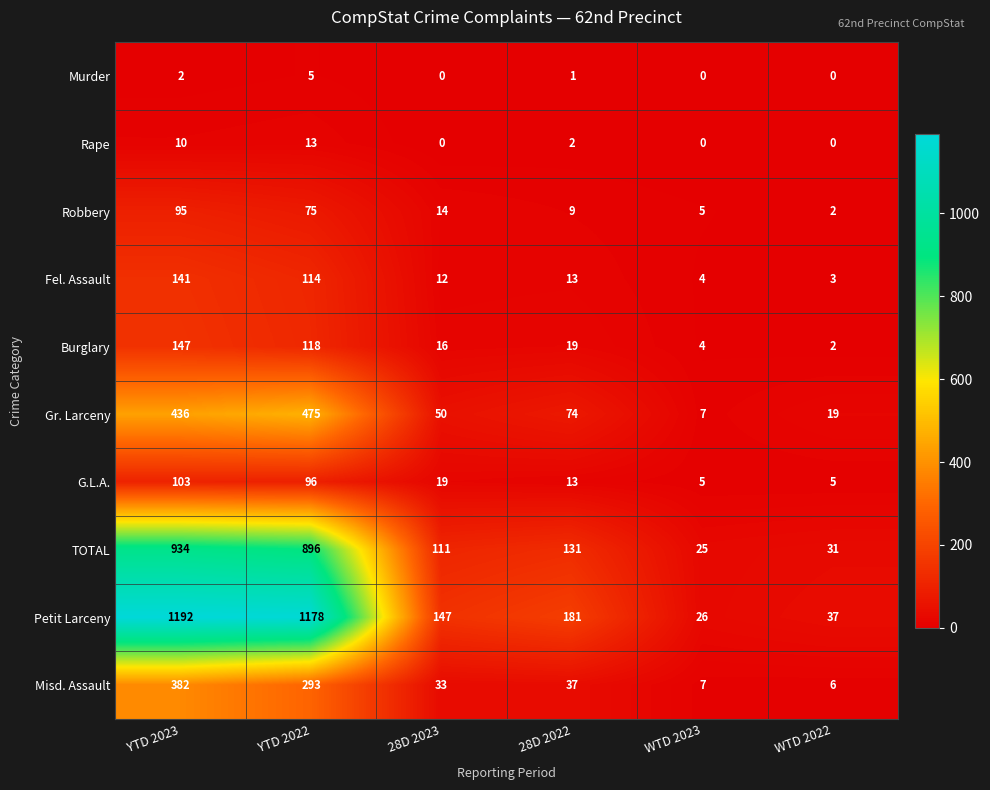

At how many categories does at least one series exceed 741?

2